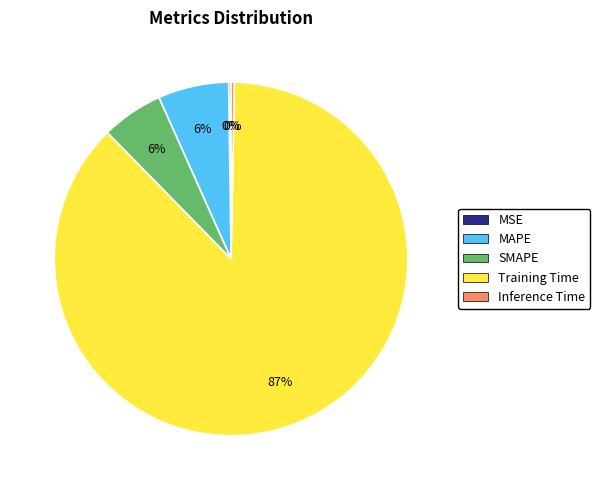

To the nearest percent, what percentage of the pie is MAPE?

6%